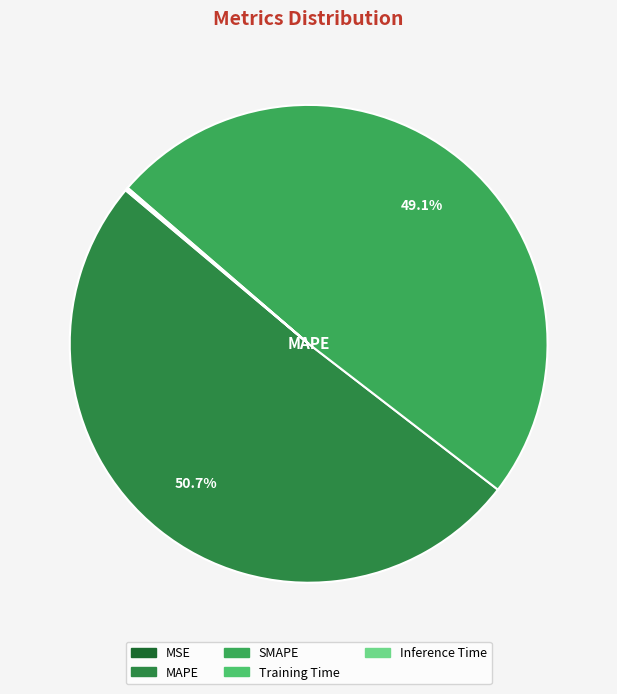

Is there a majority slice in this chart?

Yes